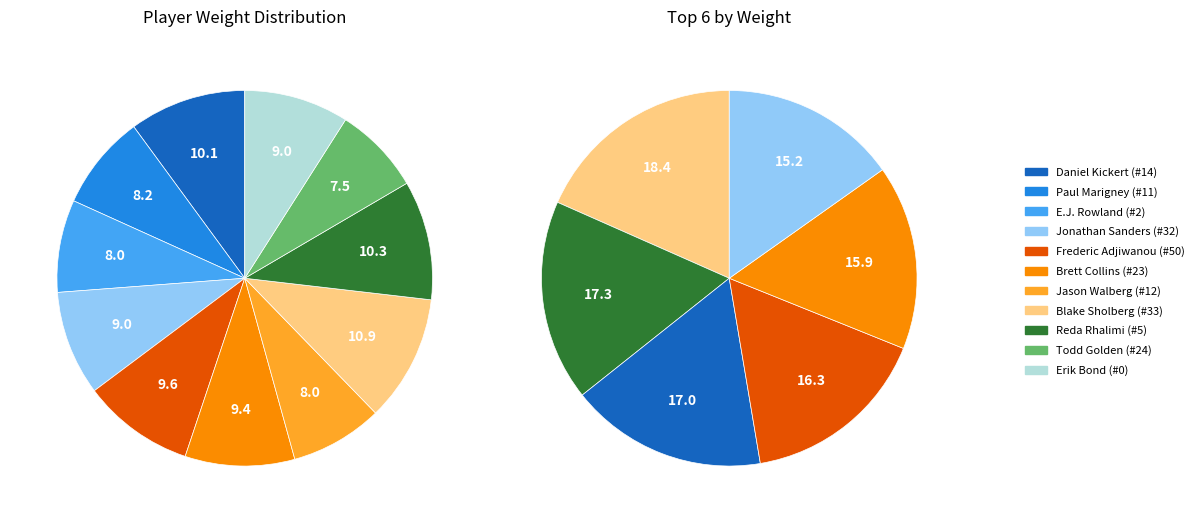

To the nearest percent, what is the difference between the largest and smallest slice percentages?

3%